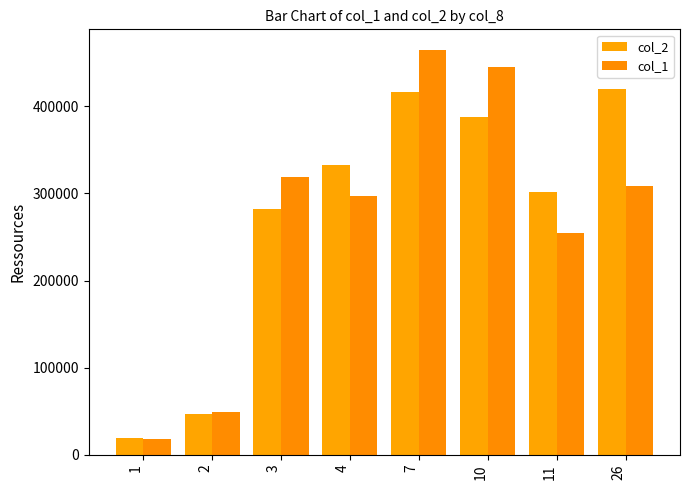

Reading left to right, transcribe all the data shown in this chart.

col_2: 19080	47040	281970	332280	416000	388170	301780	419360
col_1: 18000	49000	319000	297000	465000	445000	254000	308000